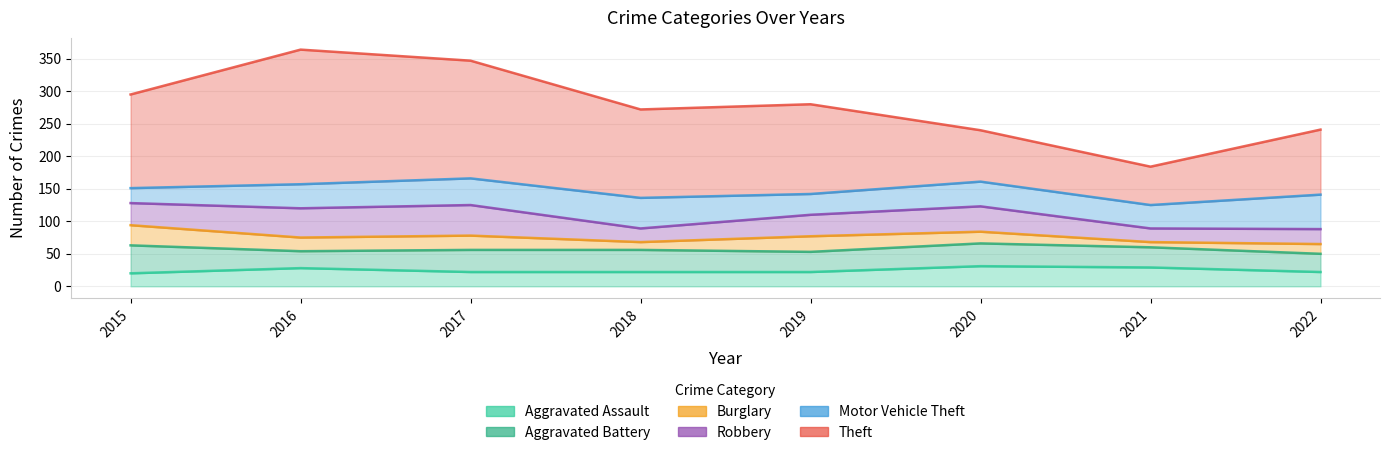

What value does the Aggravated Battery series have at 2021?

31